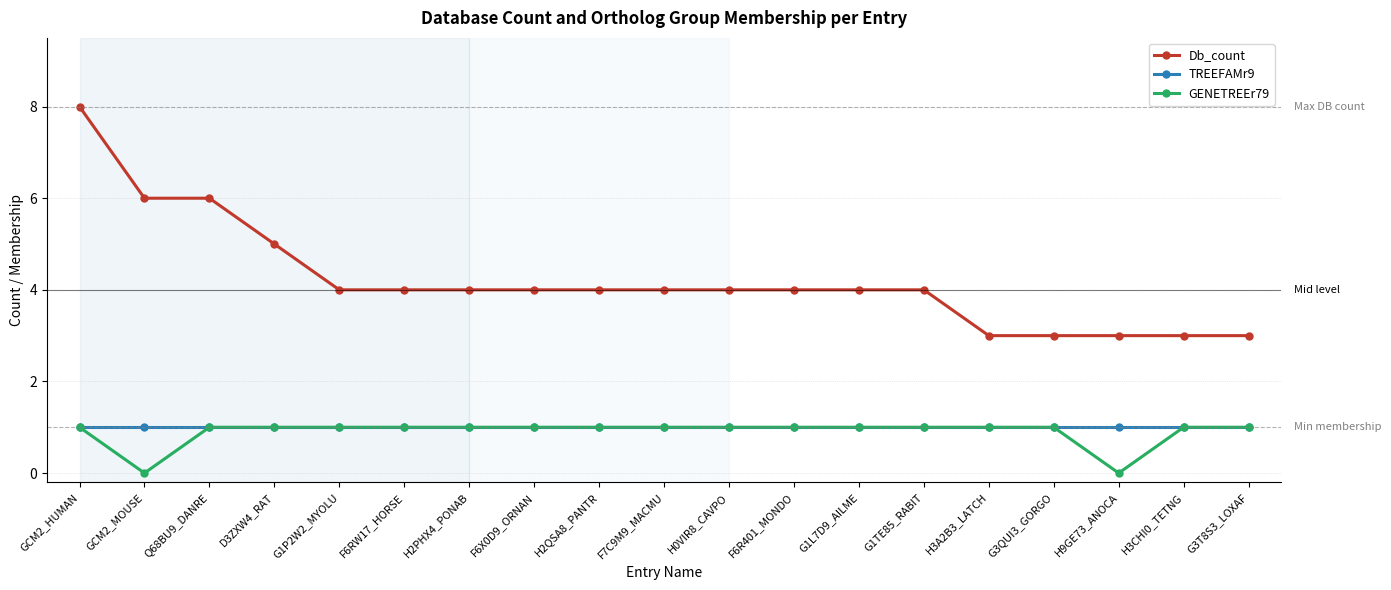

What is the label of the 18th point from the left?

H3CHI0_TETNG